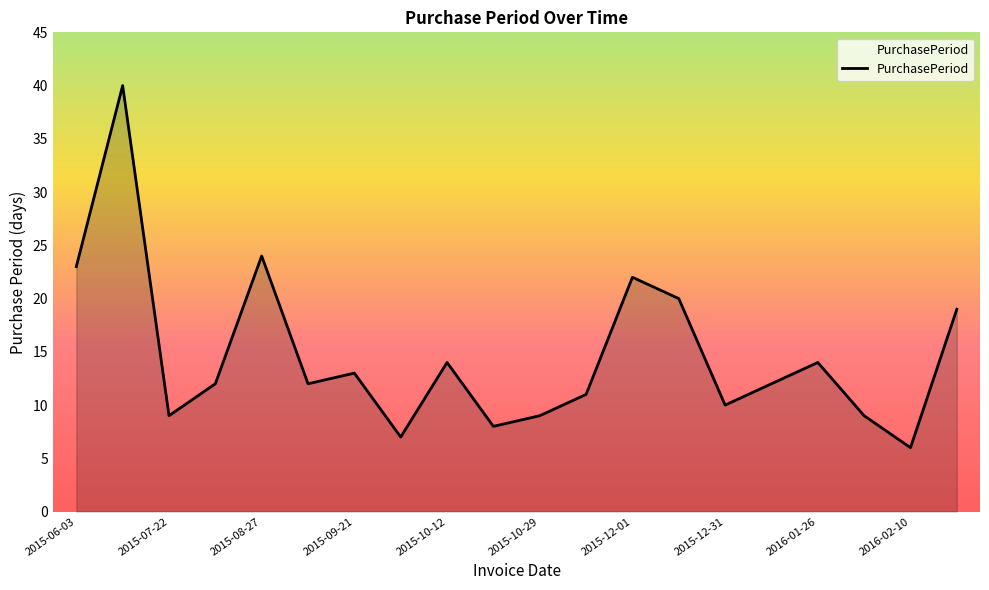

What is the smallest value displayed?

6